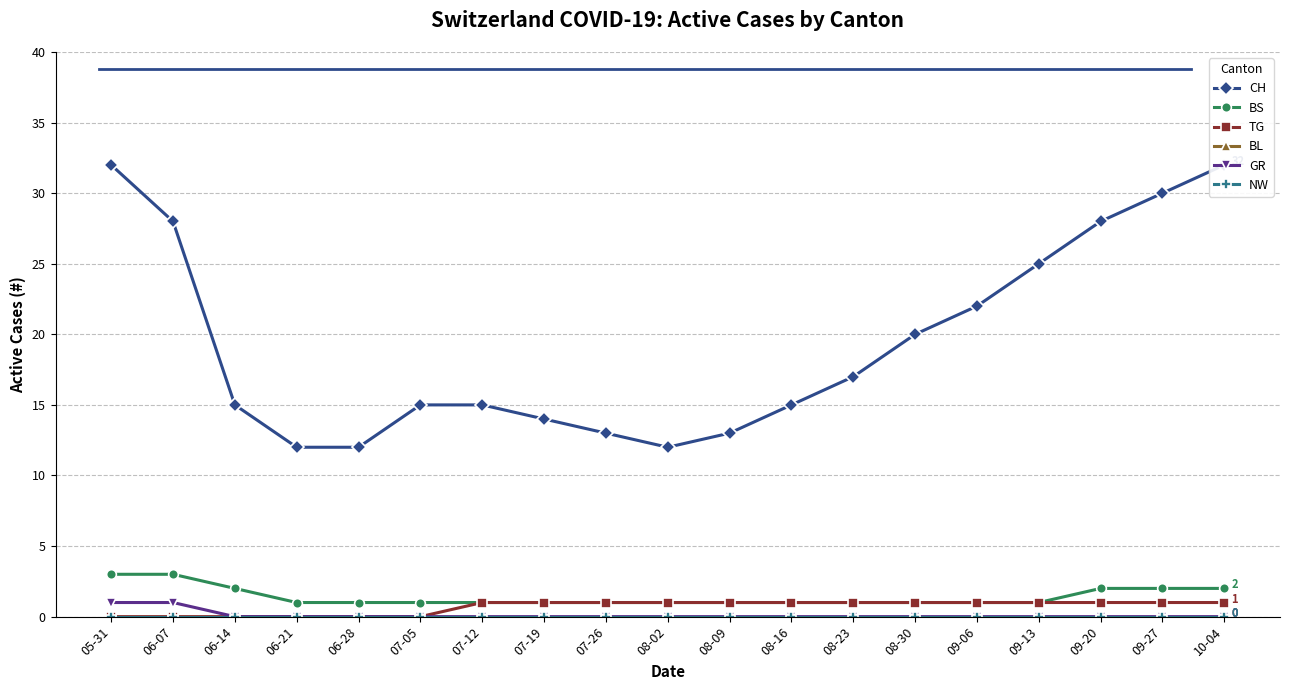

What is the maximum value shown in the chart?

32